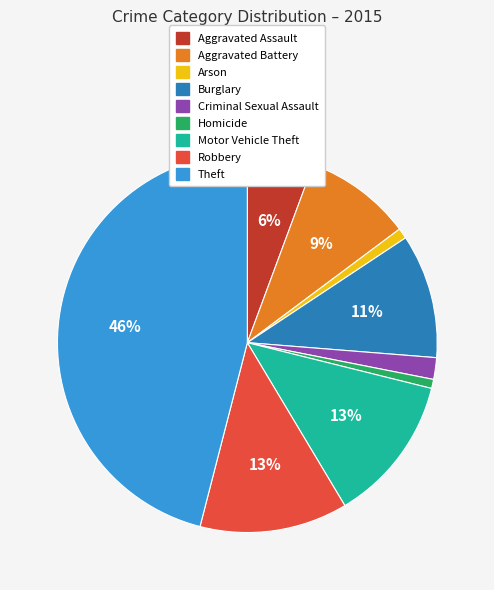

Do Aggravated Assault and Arson together represent more than half of the pie?

No